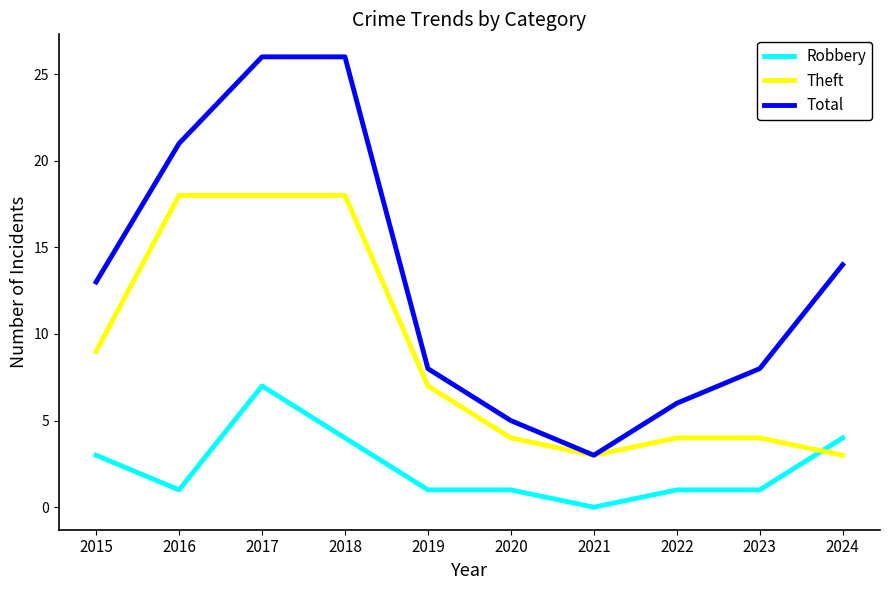

Is it true that Total equals 21 at 2016?

True